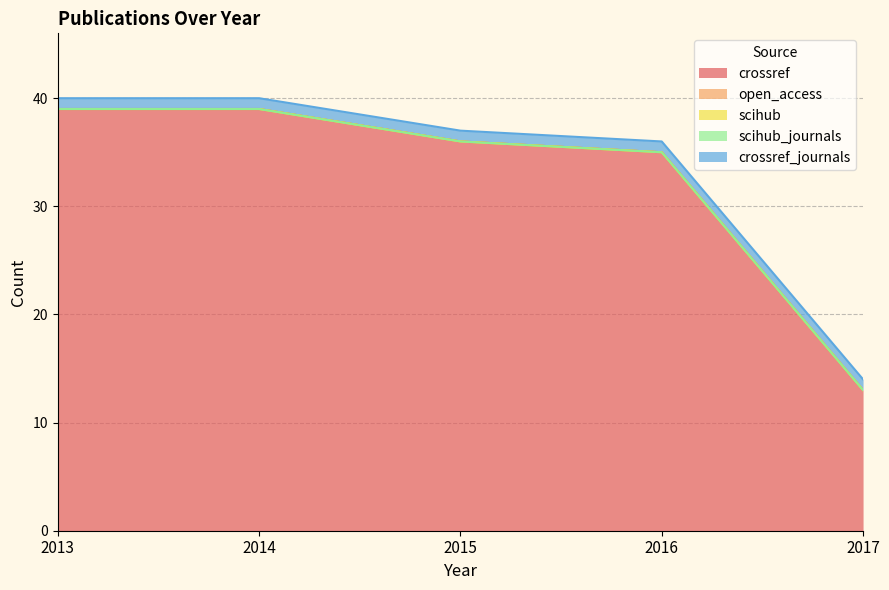

How many distinct data groups are displayed?

5